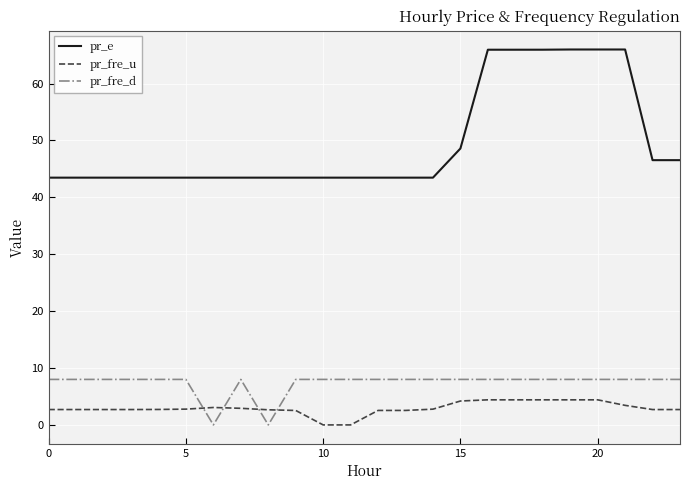

Rank the series by their maximum value, from lowest to highest.

pr_fre_u, pr_fre_d, pr_e